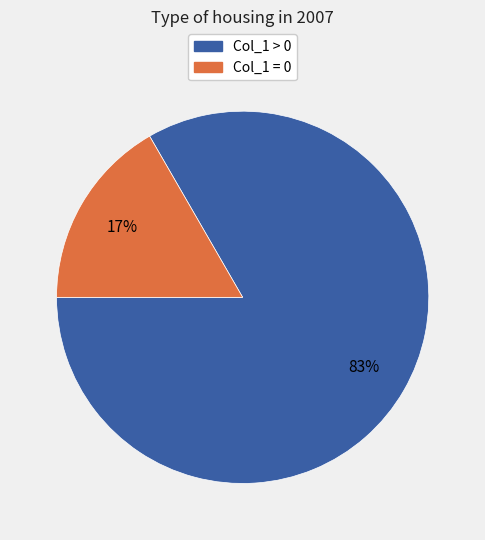

Rank the categories by value from lowest to highest.

Col_1 = 0, Col_1 > 0